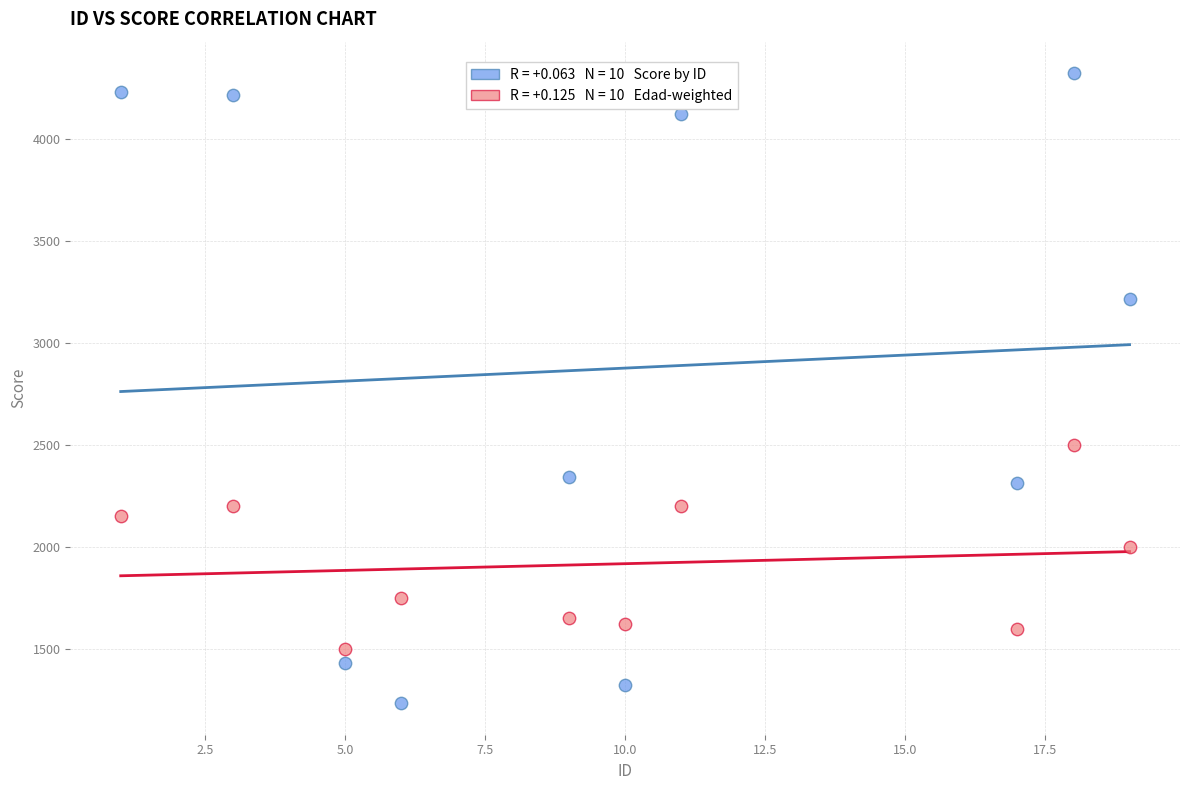

Across all data points, what is the range of Y values (max minus min)?

3087